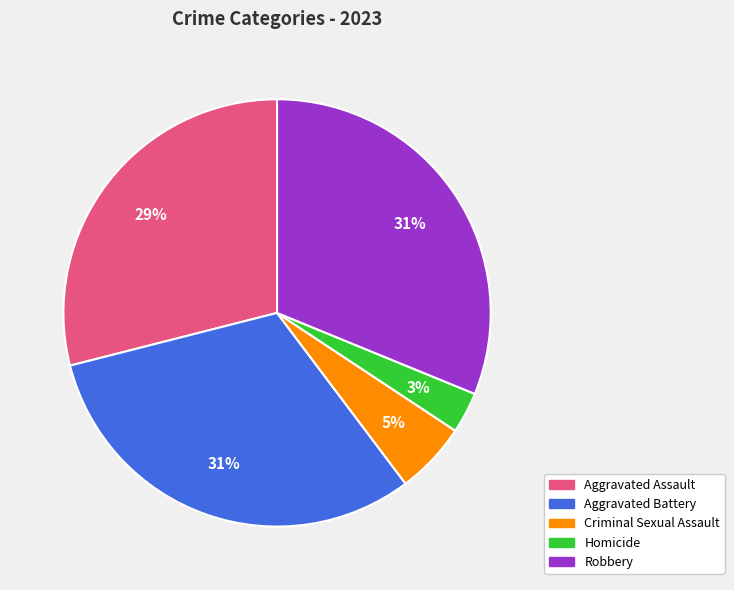

To the nearest percent, what is the average slice percentage?

20%